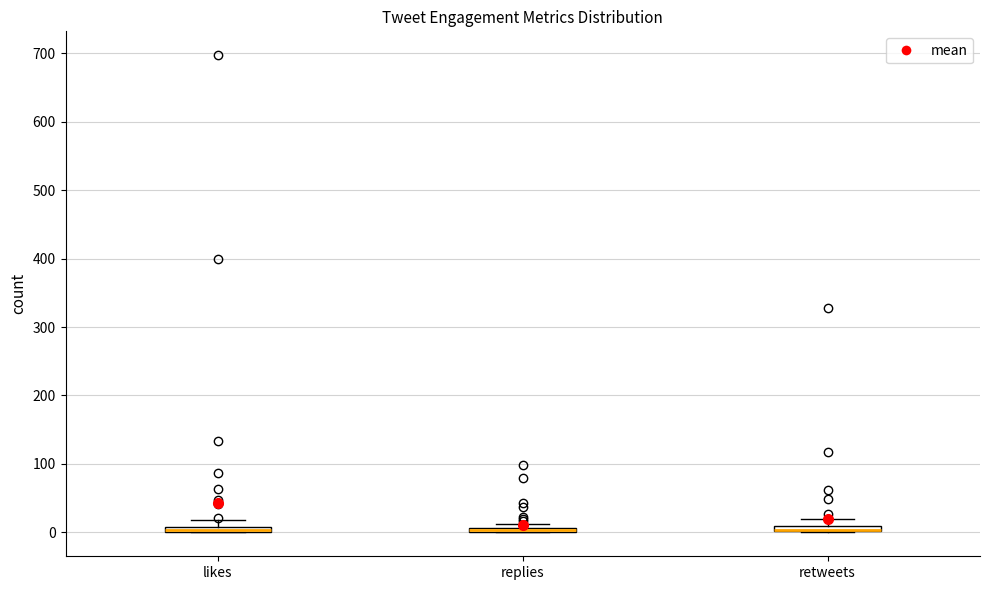

Where is the upper edge of the box for retweets on the y-axis? The values are not printed on the chart, so give them approximately, as read against the axis.

10